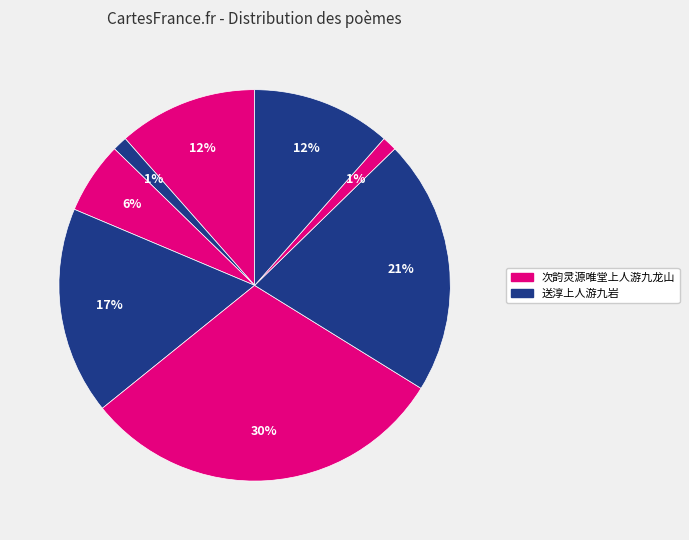

How many segments does this pie chart have?

8